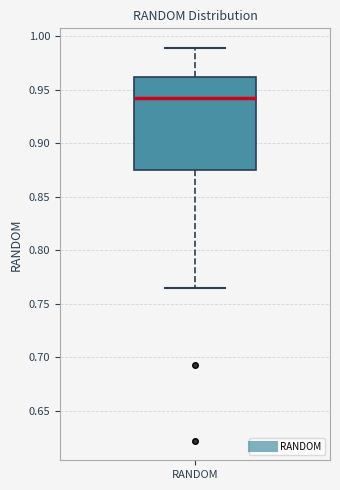

Read this box plot against the y-axis: the position of the median line, the range covered by the box, and the ends of both whiskers. The values are not printed on the chart, so give them approximately, as read against the axis.

median 0.940, box 0.875 to 0.960, whiskers 0.765 to 0.990